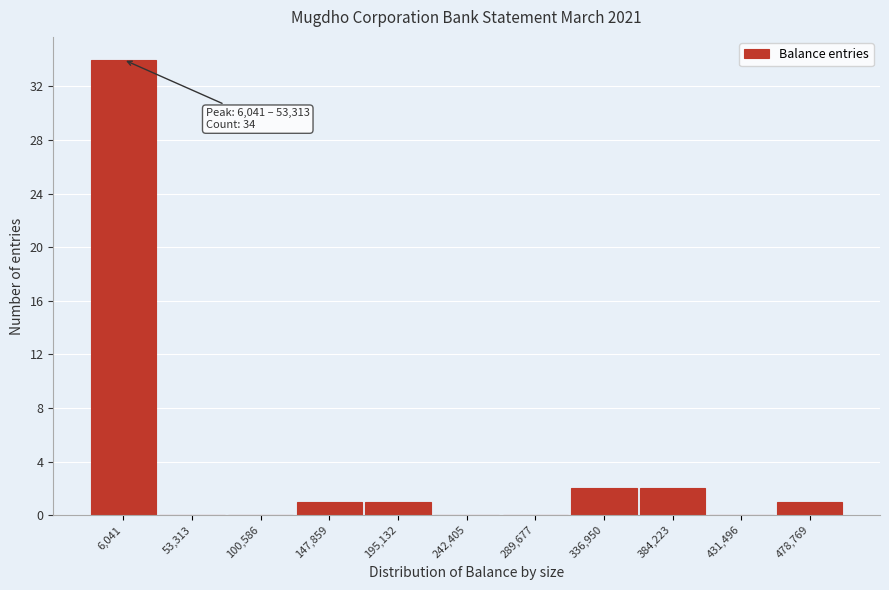

Reading right to left, extract all data points from this chart.

478,769=1	431,496=0	384,223=2	336,950=2	289,677=0	242,405=0	195,132=1	147,859=1	100,586=0	53,313=0	6,041=34